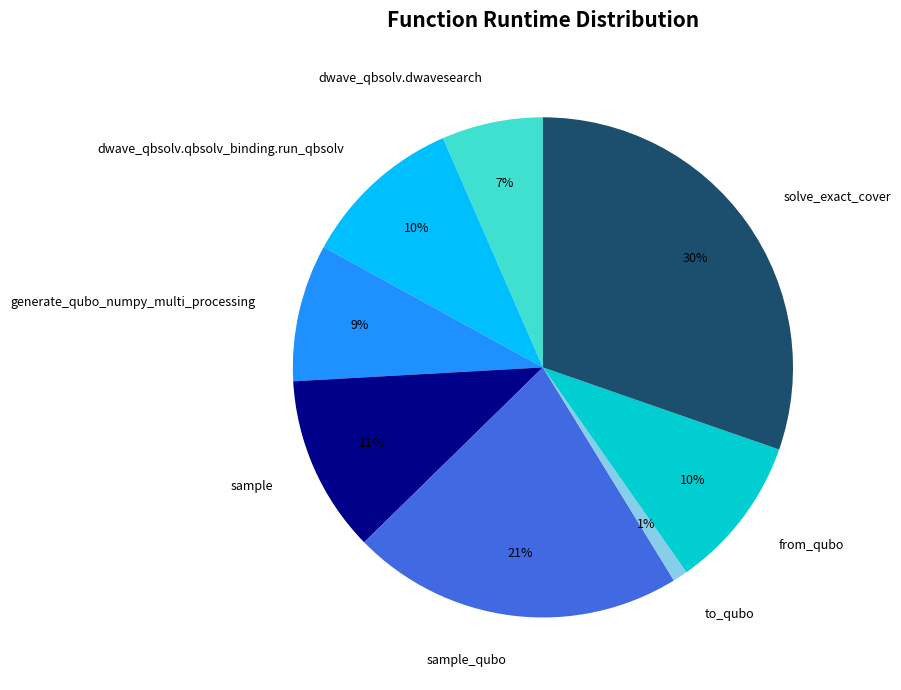

Combined, do sample and dwave_qbsolv.qbsolv_binding.run_qbsolv account for over 50%?

No